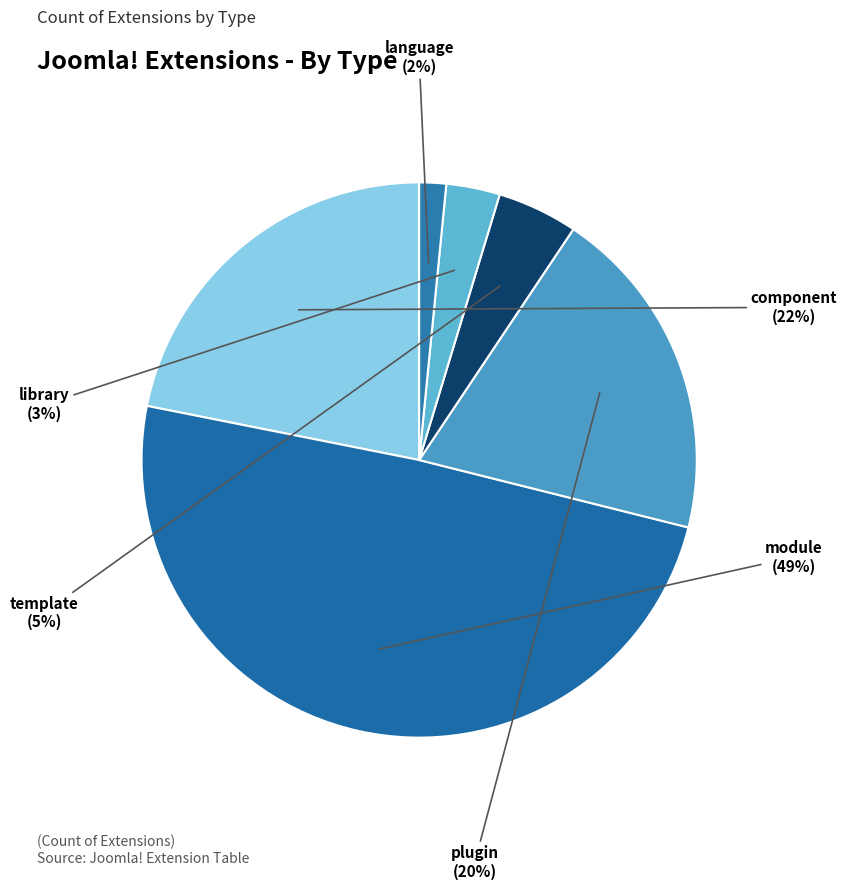

Is there any slice that represents more than half of the pie?

No